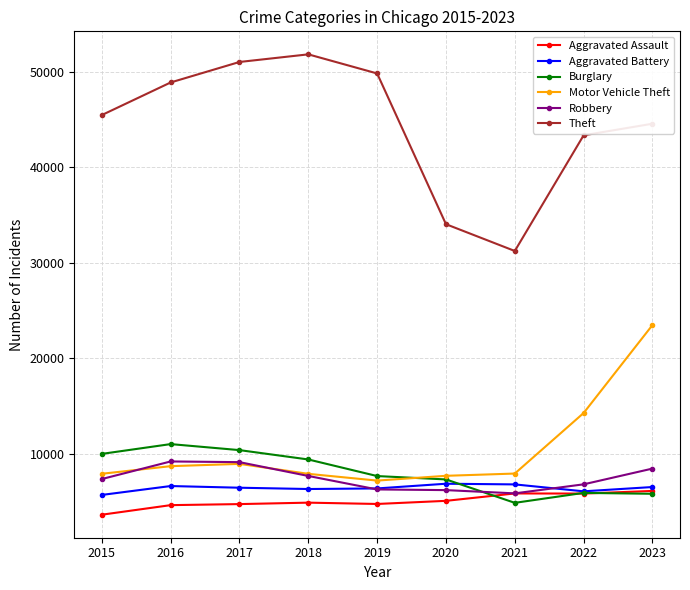

The value of Theft at 2020 is 49462. True or false?

False